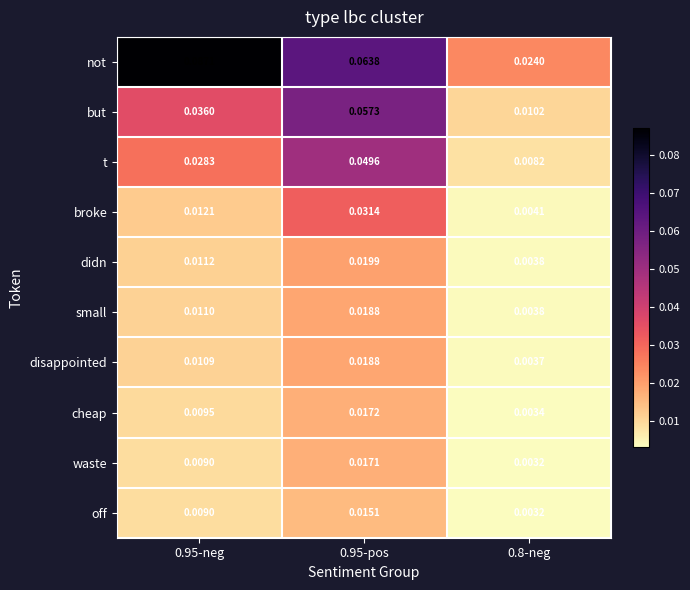

Between 0.95-neg and 0.8-neg, which series saw the biggest shift?

not